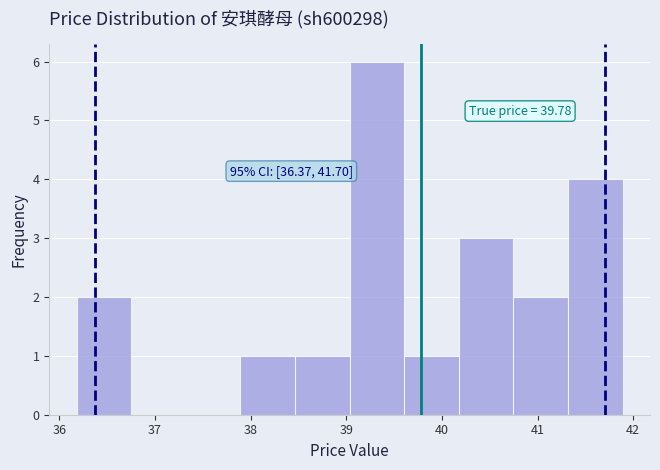

Over which range of the x-axis is the bar tallest?

39.0 to 39.6